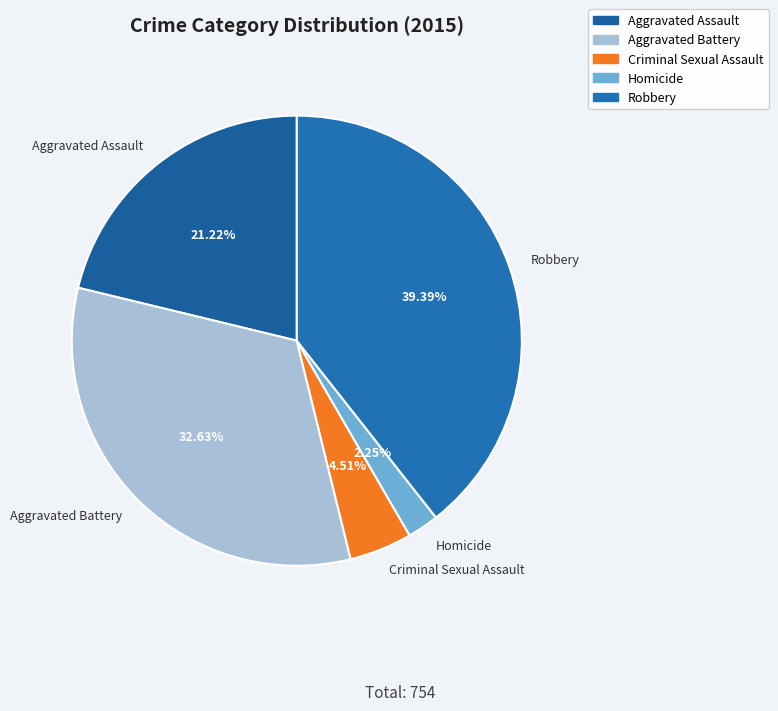

Which has a higher value, Aggravated Battery or Criminal Sexual Assault?

Aggravated Battery